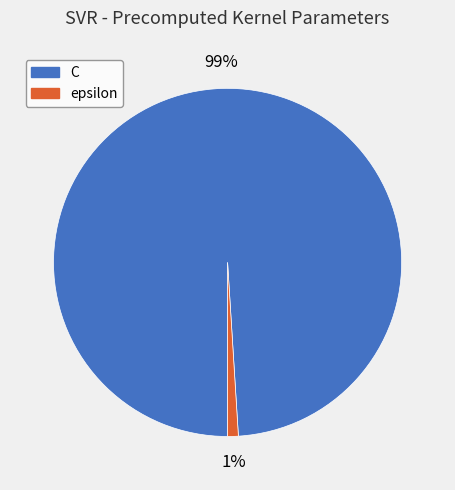

Does C account for over 50% of the chart?

Yes